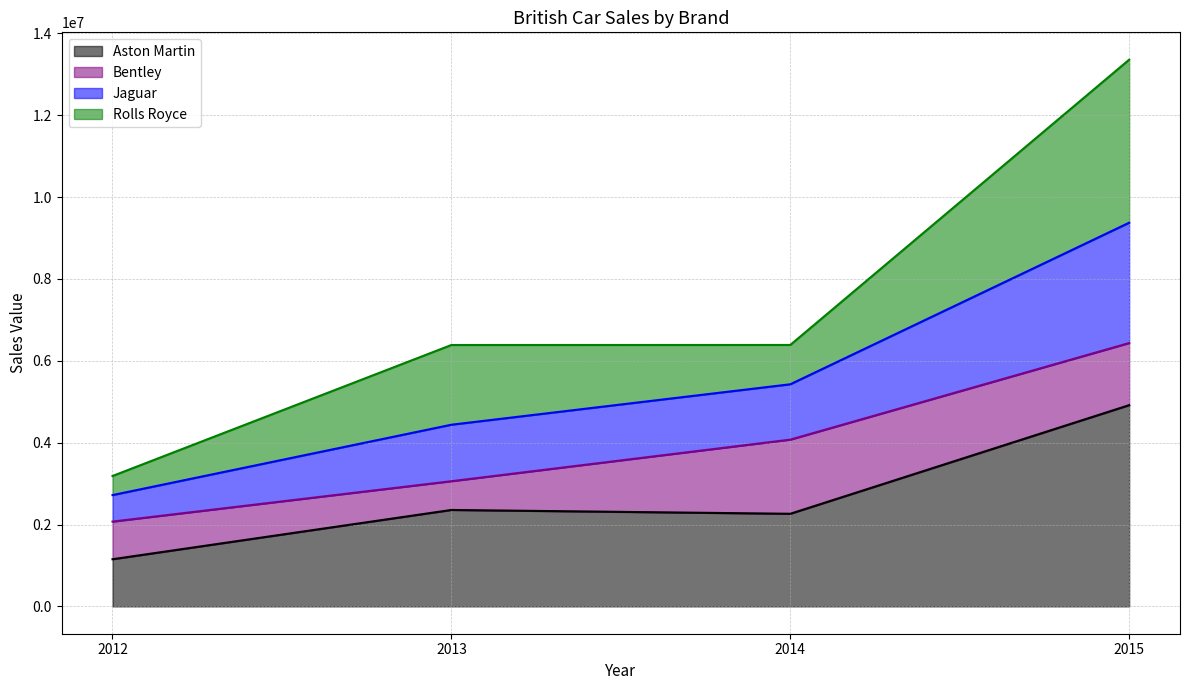

Where does the Aston Martin series first go above 2355660?

2015